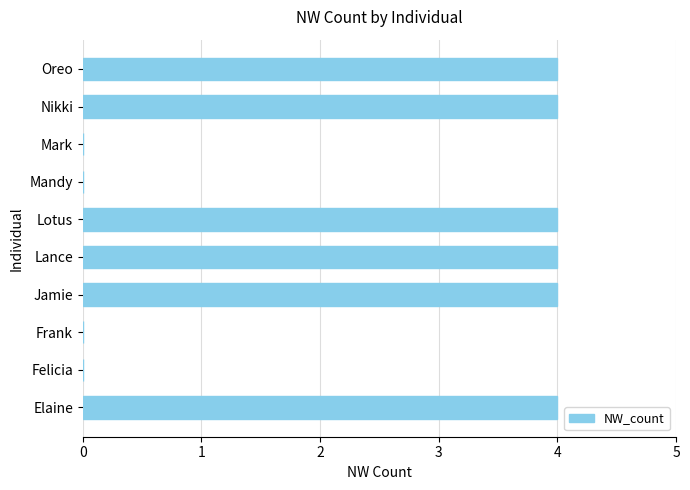

Which has a higher value, Mark or Jamie?

Jamie